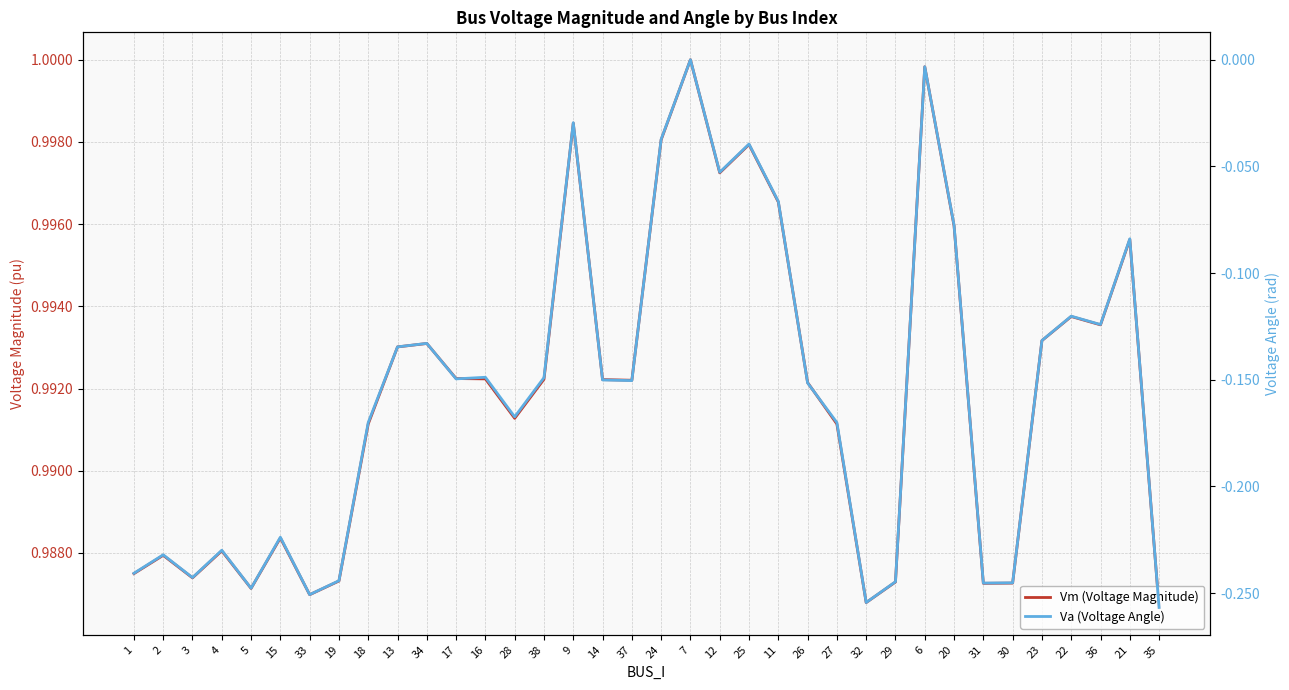

Rank the categories by Vm (Voltage Magnitude) value from highest to lowest.

7, 6, 9, 24, 25, 12, 11, 20, 21, 22, 36, 23, 34, 13, 17, 16, 38, 14, 37, 26, 28, 18, 27, 15, 4, 2, 1, 3, 19, 29, 30, 31, 5, 33, 32, 35